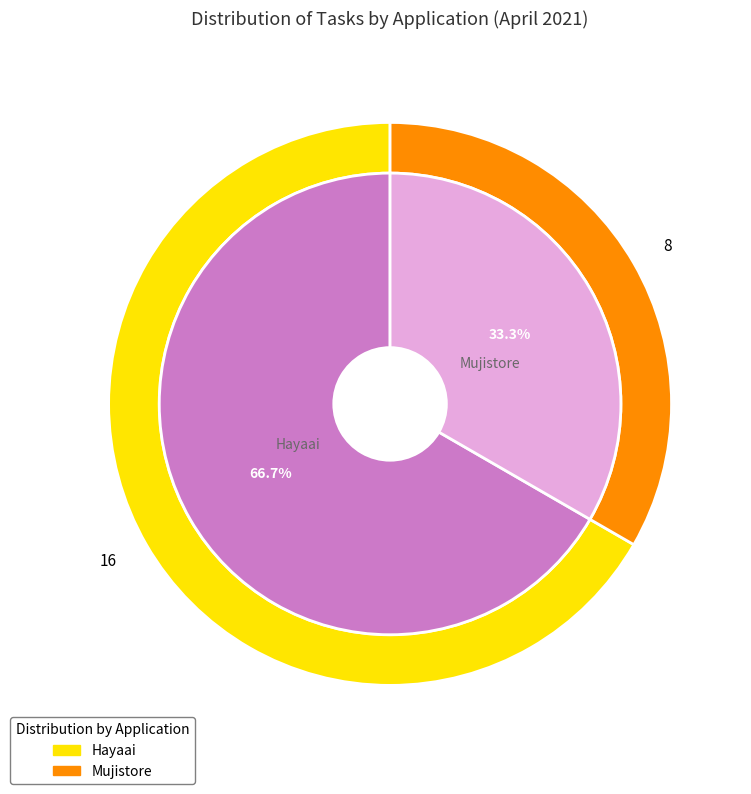

Rank the categories by value from lowest to highest.

Mujistore, Hayaai